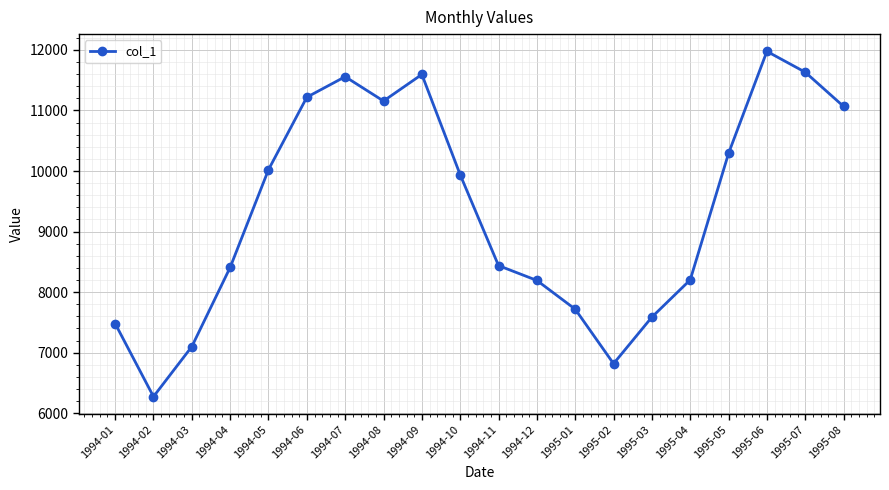

What is the greatest value displayed?

11976